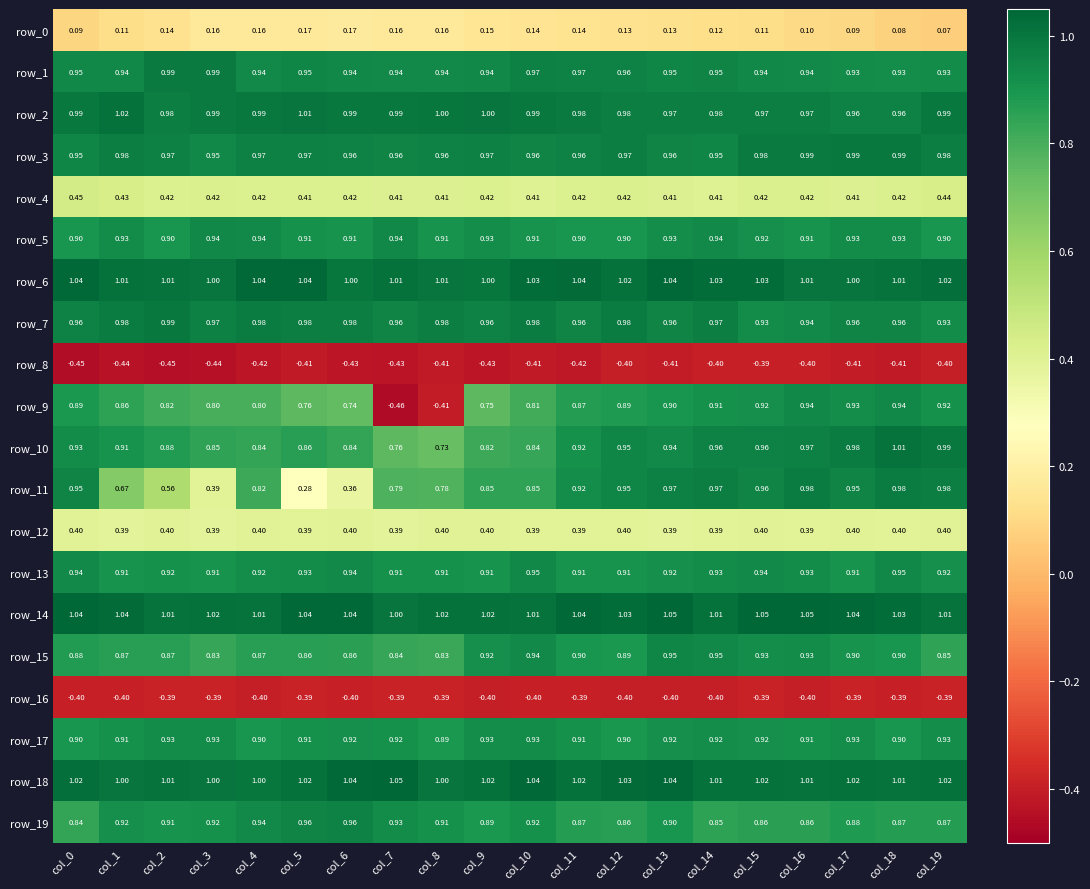

What is the difference between the second highest and minimum values in the row_1 series?

0.1